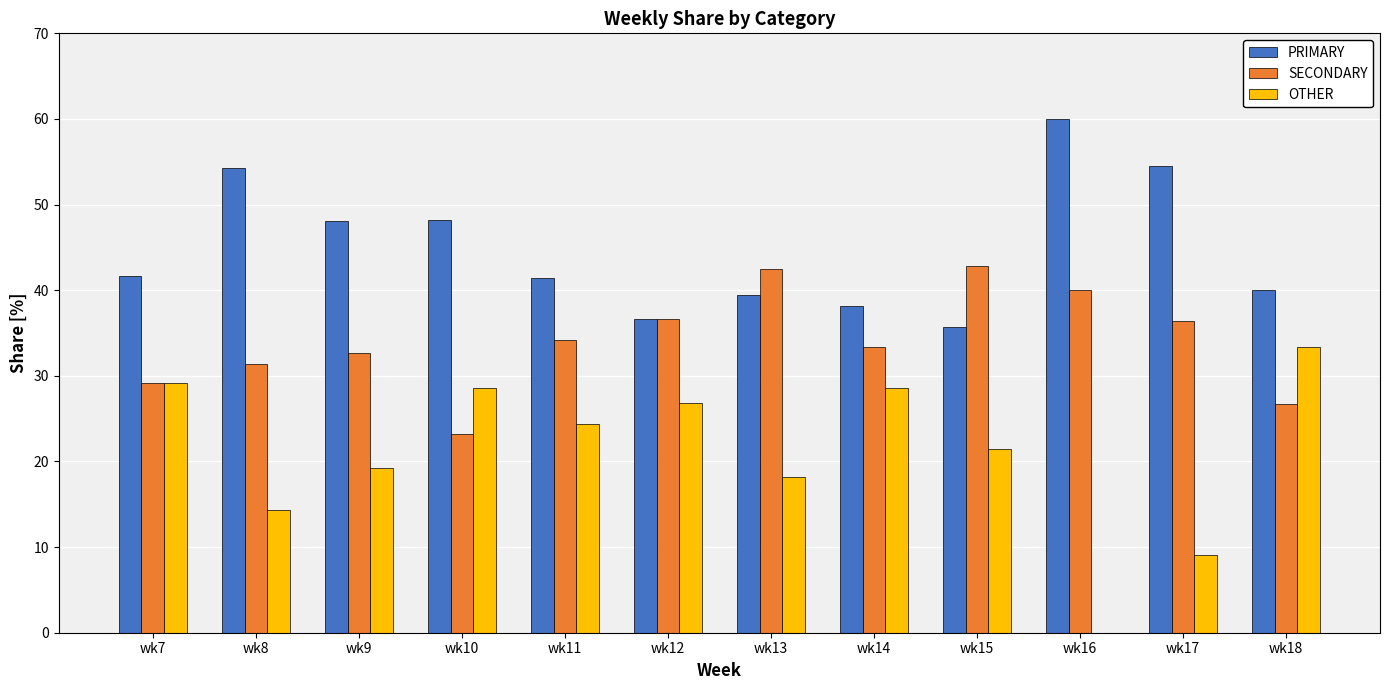

True or false: OTHER has a value of 9.1 at wk17.

True